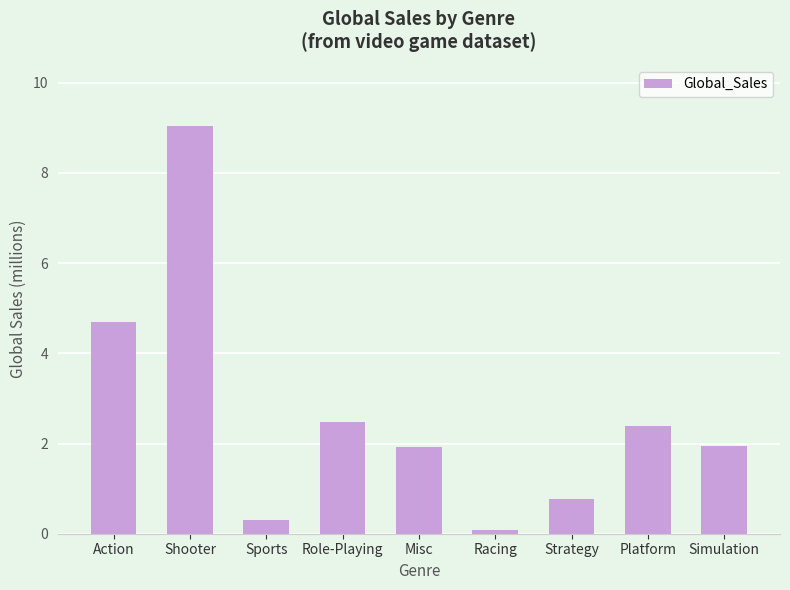

What is the sum of all values?

23.6